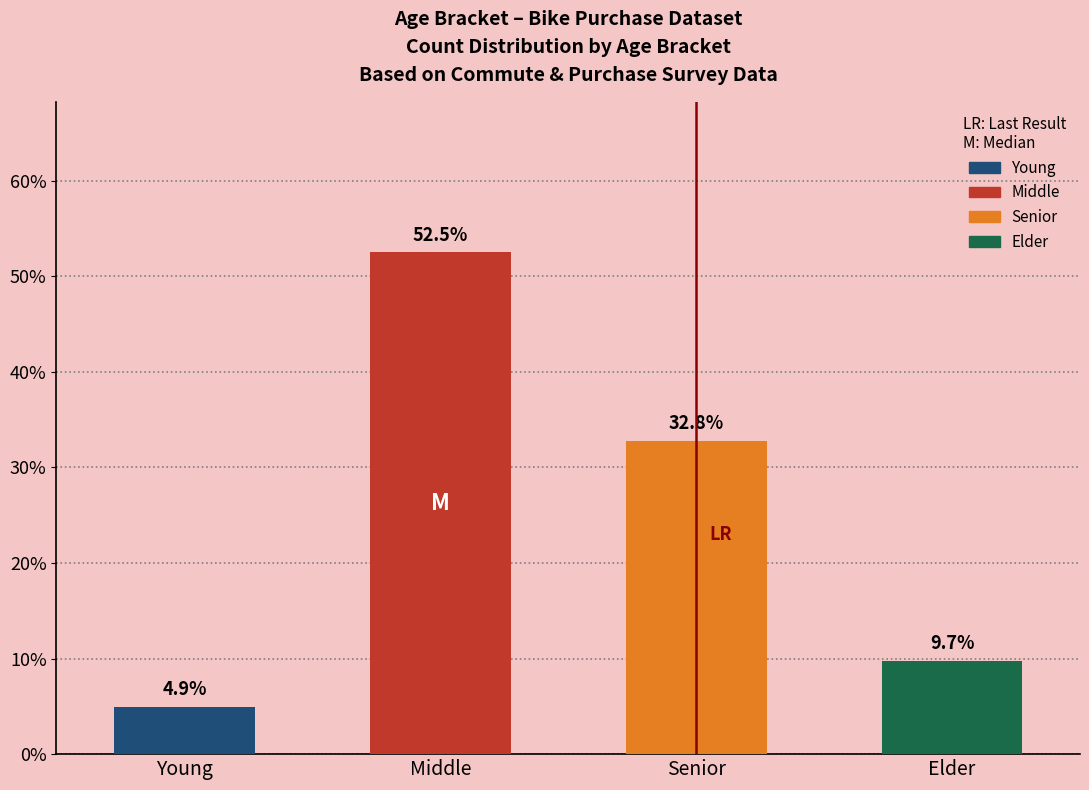

The value at Young is 4.9. True or false?

True